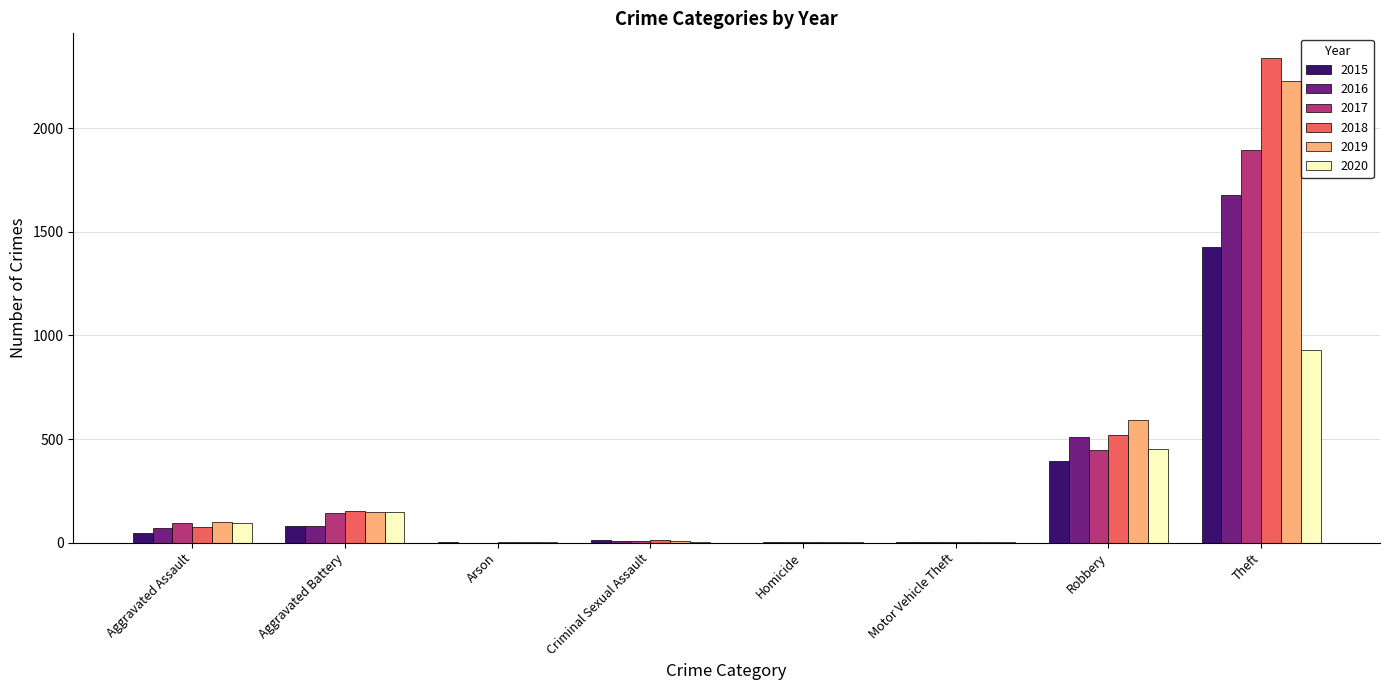

True or false: 2015 has a value of 82 at Aggravated Battery.

True